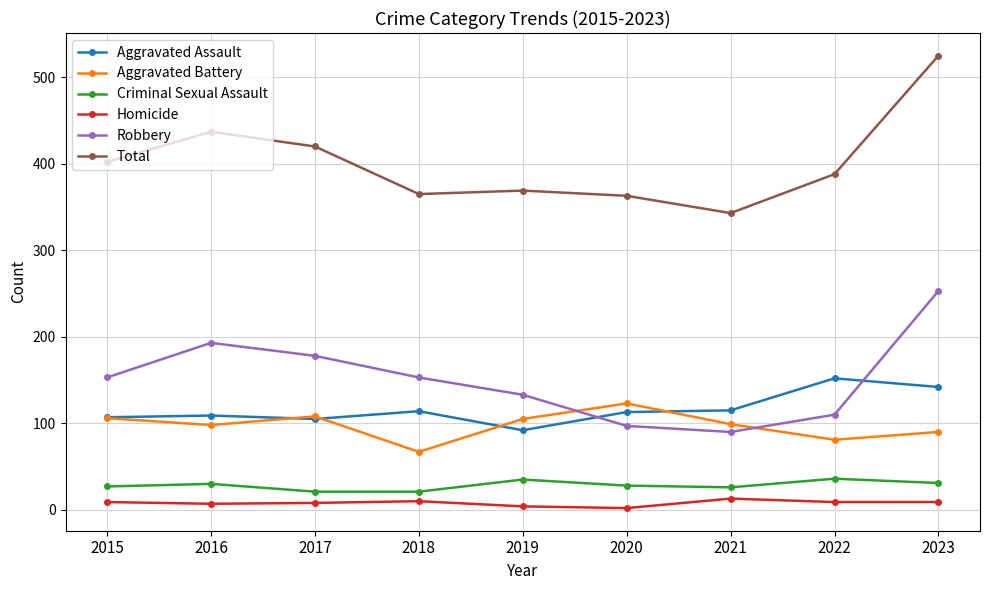

Is the value of Total at 2022 greater than the value of Criminal Sexual Assault at 2023?

Yes